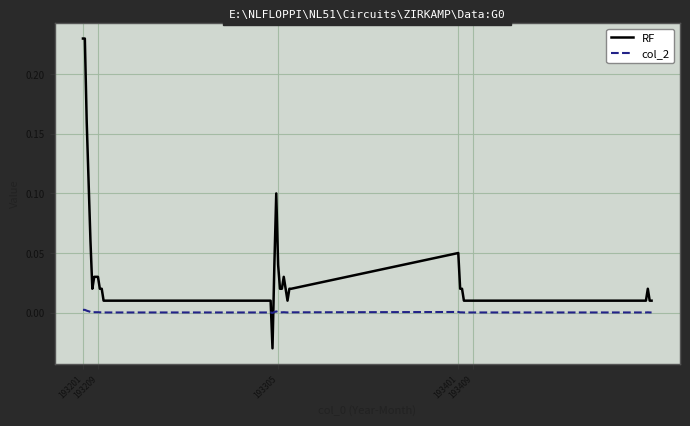

Rank the series by their maximum value, from lowest to highest.

col_2, RF